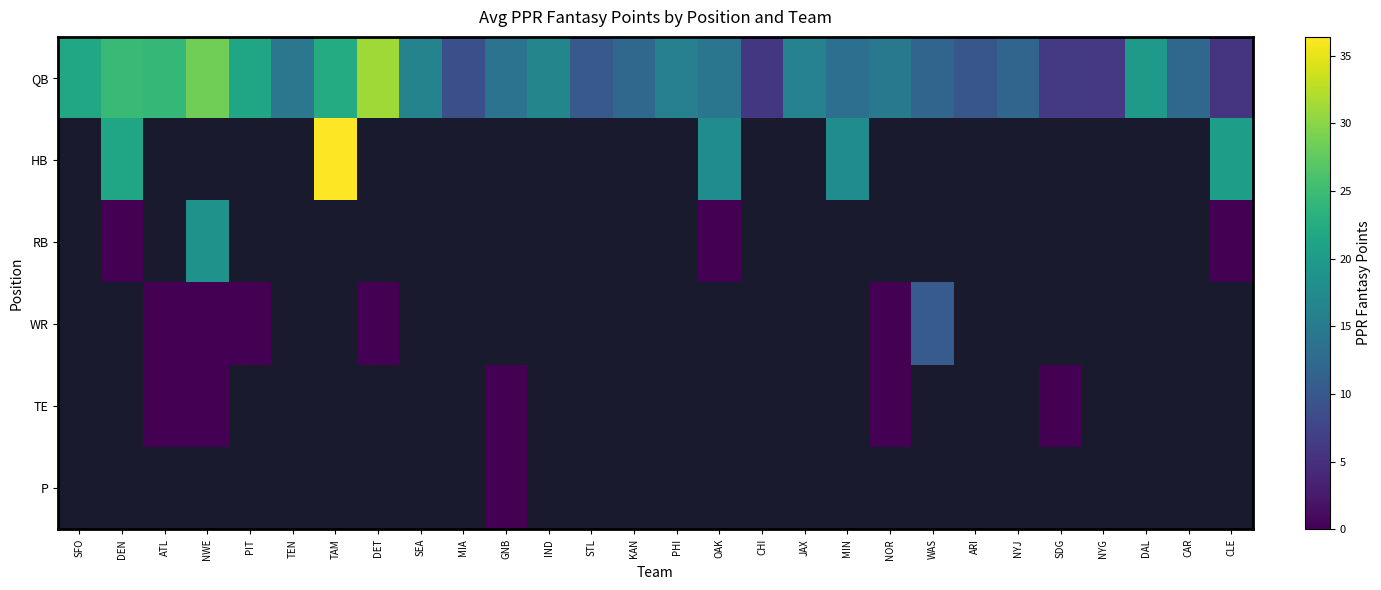

Is it true that WR equals 0.0 at ATL?

True